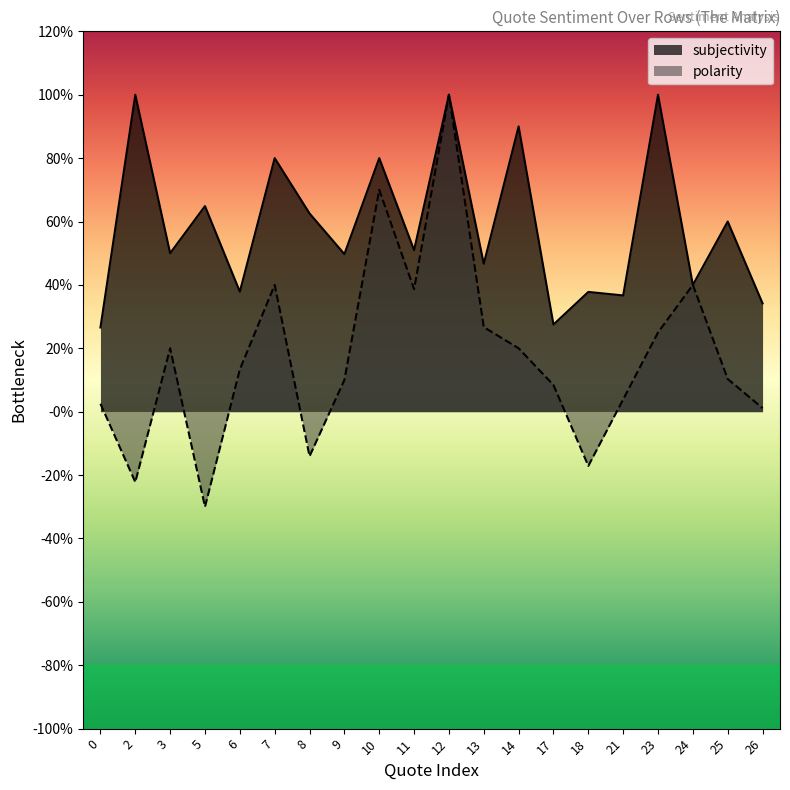

True or false: subjectivity and polarity cross at least once.

False